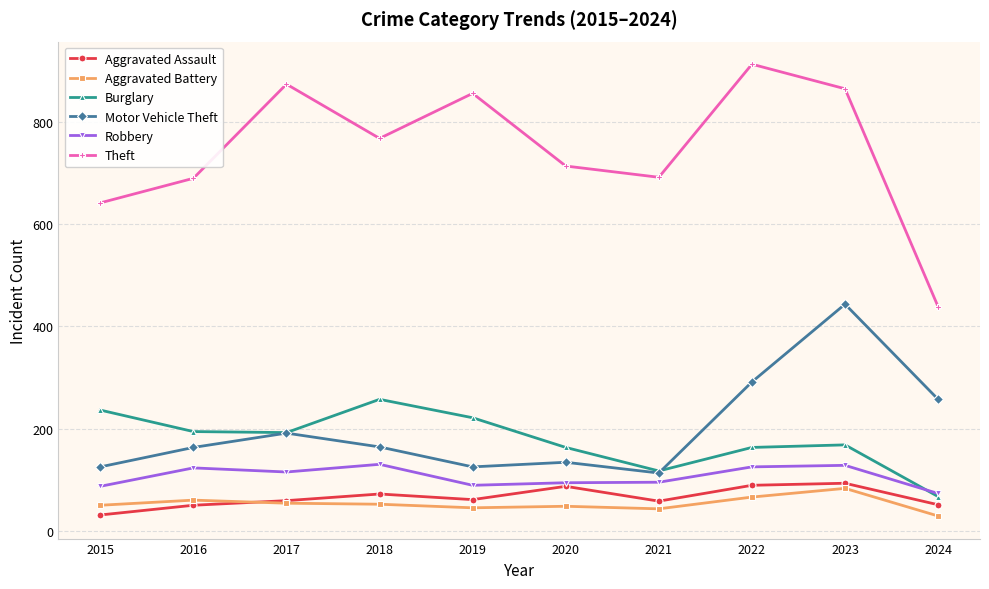

What is the value of the Motor Vehicle Theft point at the 10th from the left?

257